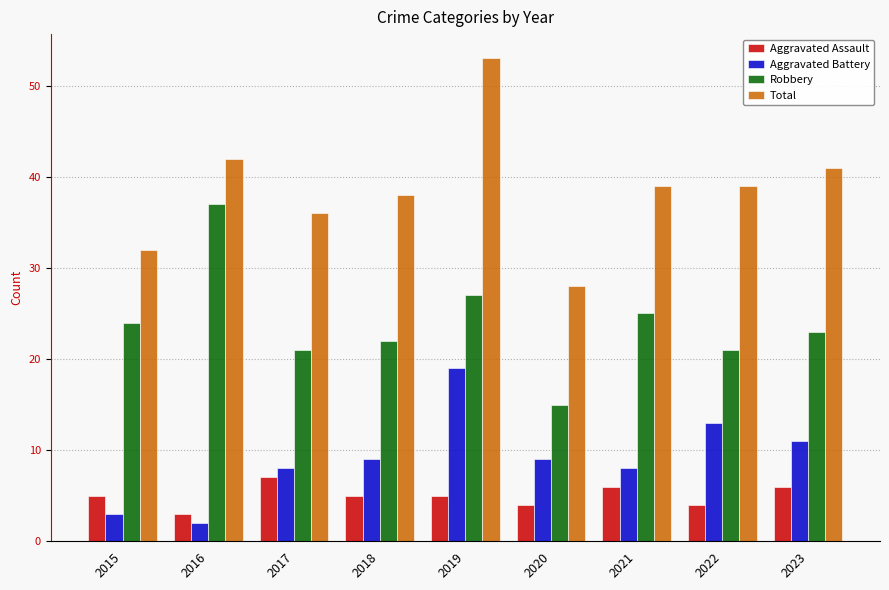

How many values in the Aggravated Battery series are below 9?

4